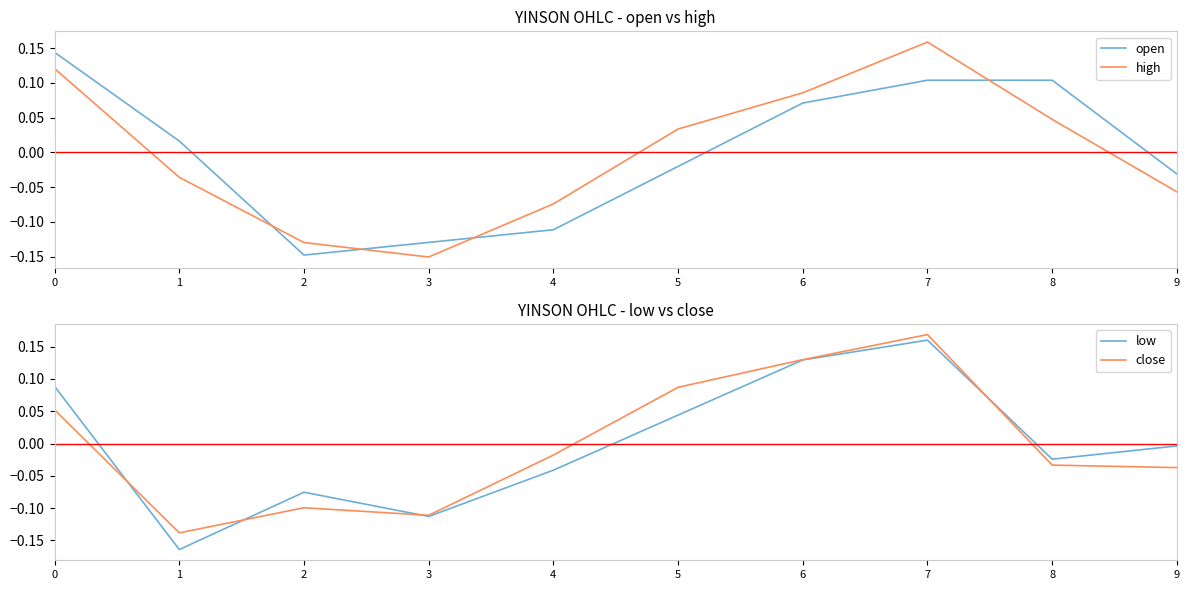

List the series in order of their peak value, highest first.

close, low, high, open